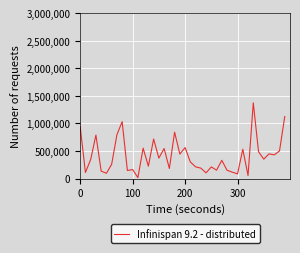

Is it true that the value at 100 is 163160?

True